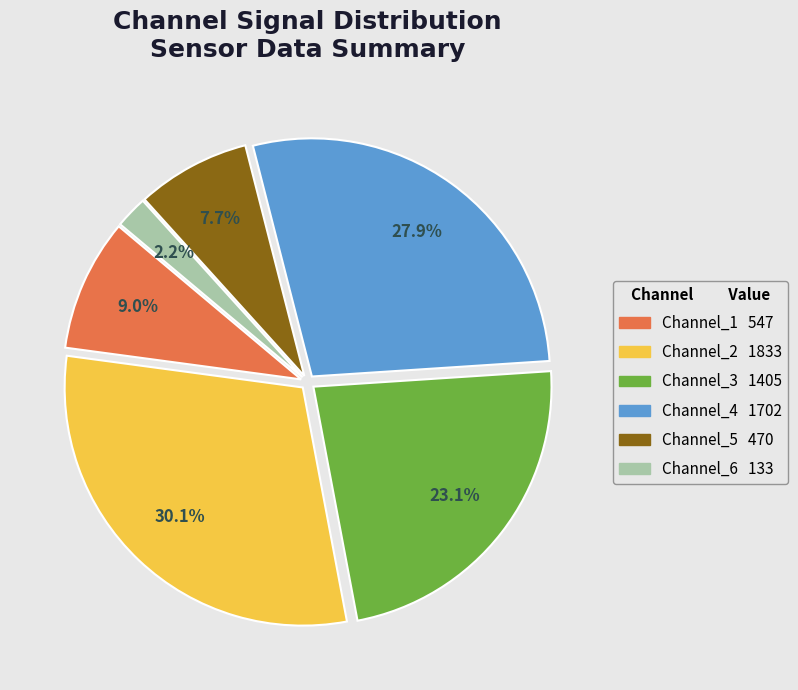

To the nearest percent, what is the average slice percentage?

17%